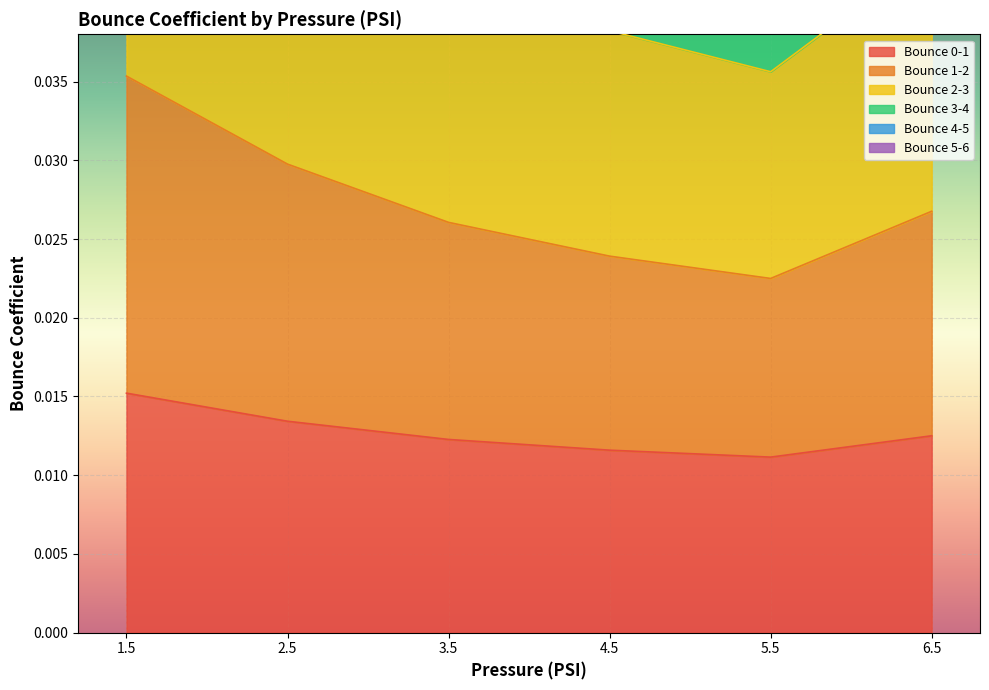

Which category has the lowest value in the Bounce 2-3 series?

5.5